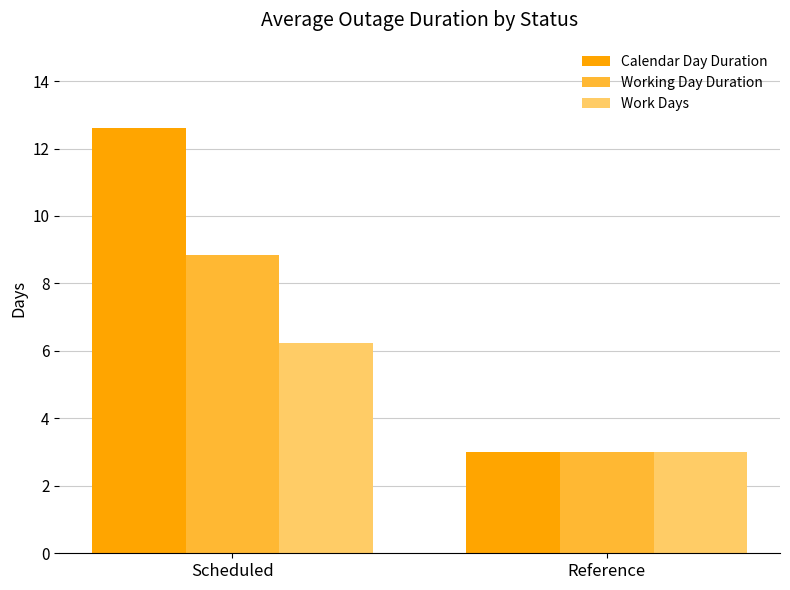

Which label corresponds to the smallest value in the chart?

Reference